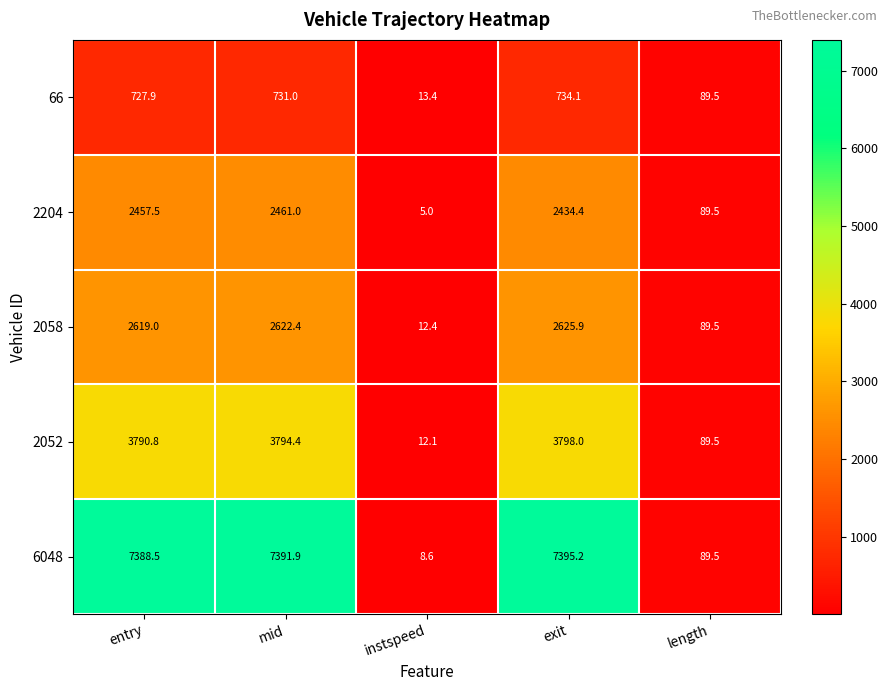

Reading left to right, what are all the values shown in this chart?

66: entry=727.9	mid=731.0	instspeed=13.4	exit=734.1	length=89.5
2204: entry=2457.5	mid=2461.0	instspeed=5.0	exit=2434.4	length=89.5
2058: entry=2619.0	mid=2622.4	instspeed=12.4	exit=2625.9	length=89.5
2052: entry=3790.8	mid=3794.4	instspeed=12.1	exit=3798.0	length=89.5
6048: entry=7388.5	mid=7391.9	instspeed=8.6	exit=7395.2	length=89.5